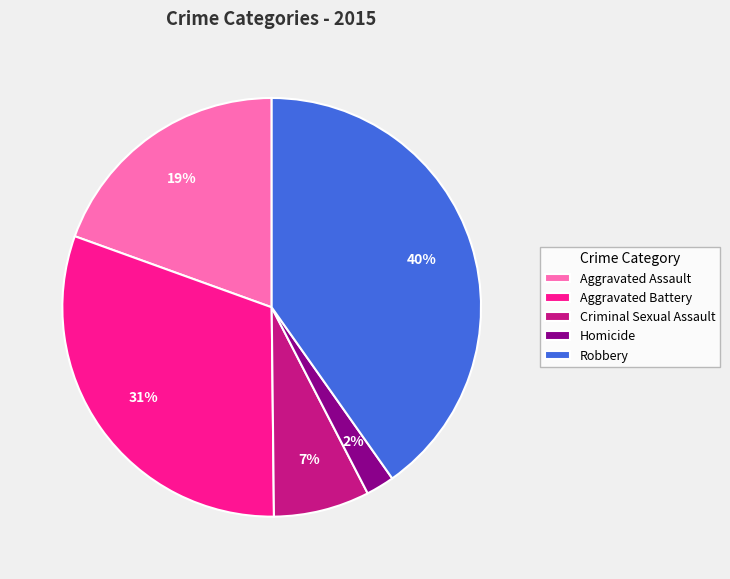

How many segments does this pie chart have?

5